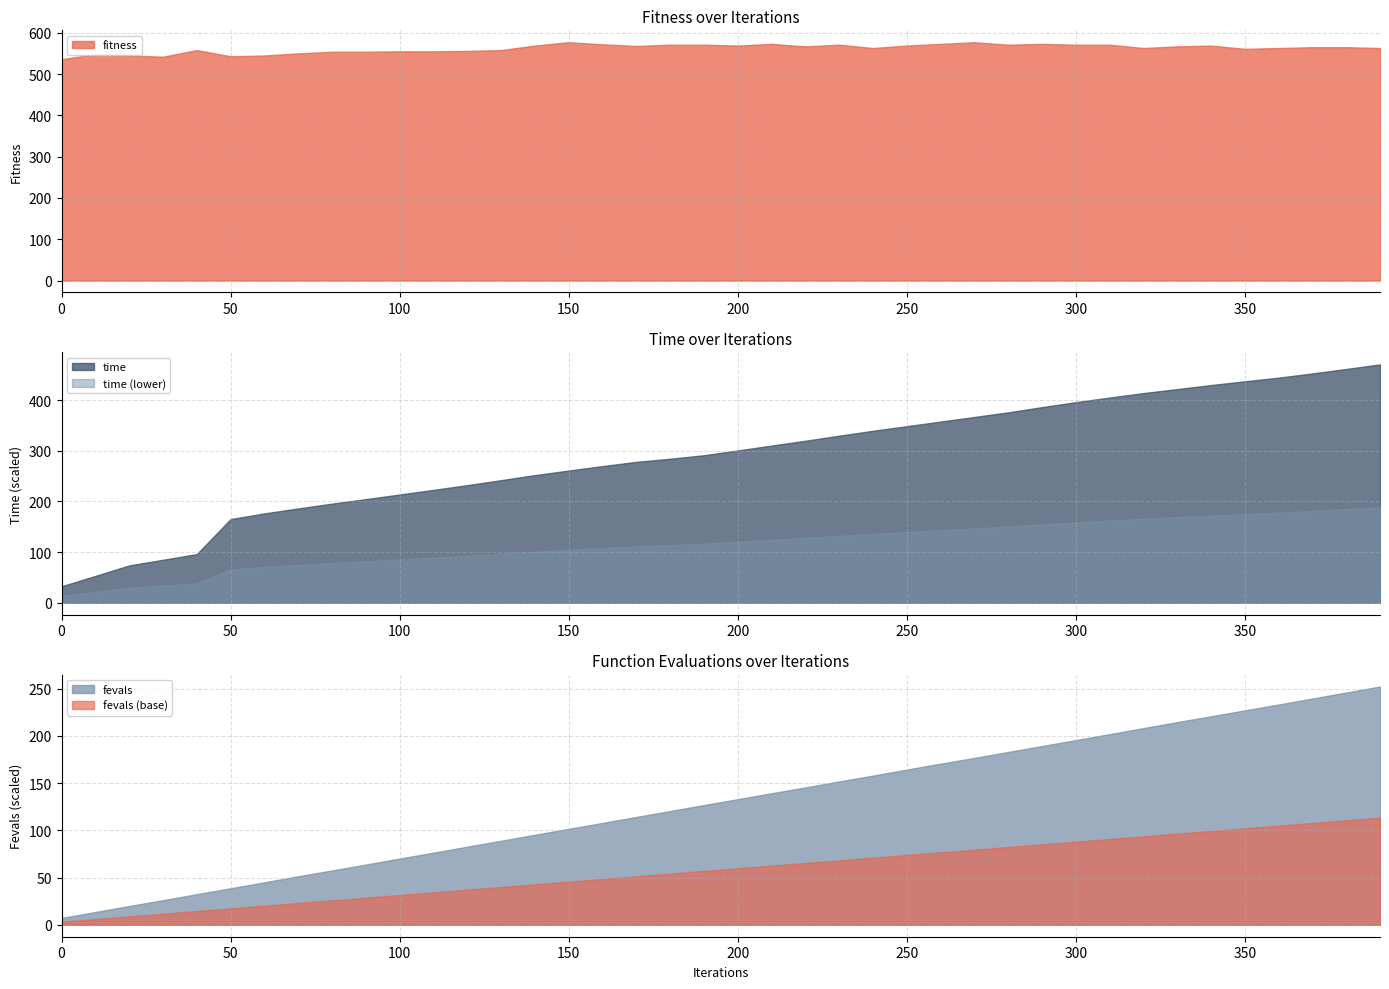

What is the difference between the maximum and minimum values in the fitness series?

41